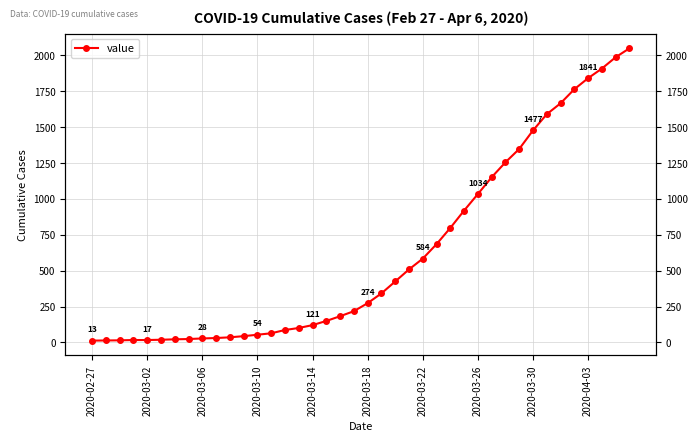

How many lines are shown in the chart?

1